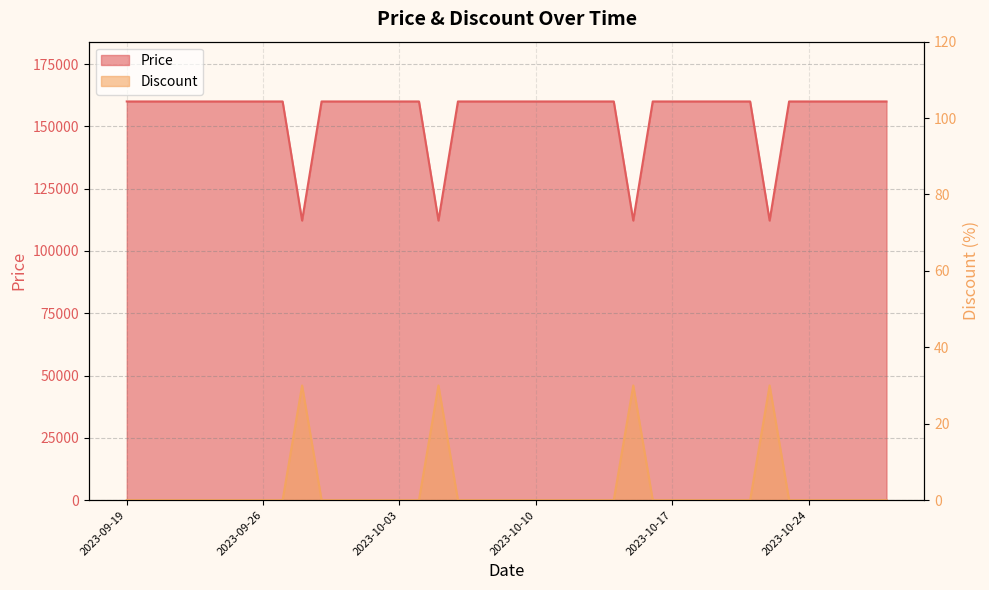

What is the difference between the second highest and second lowest values in the Price series?

47800